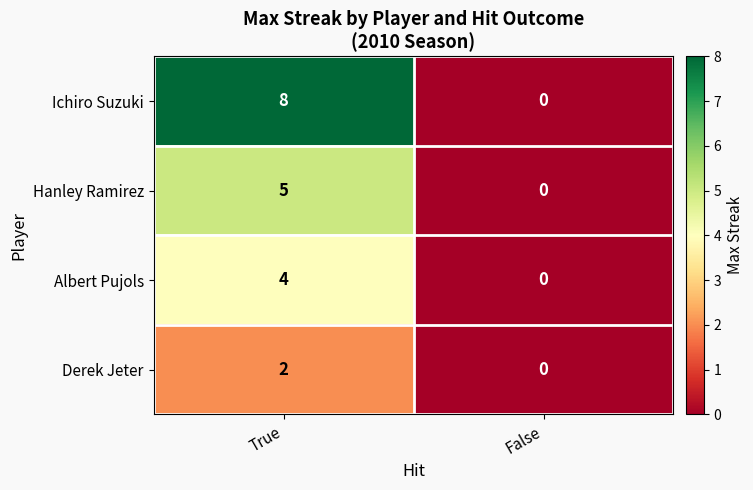

Is it true that Ichiro Suzuki equals 0 at False?

True